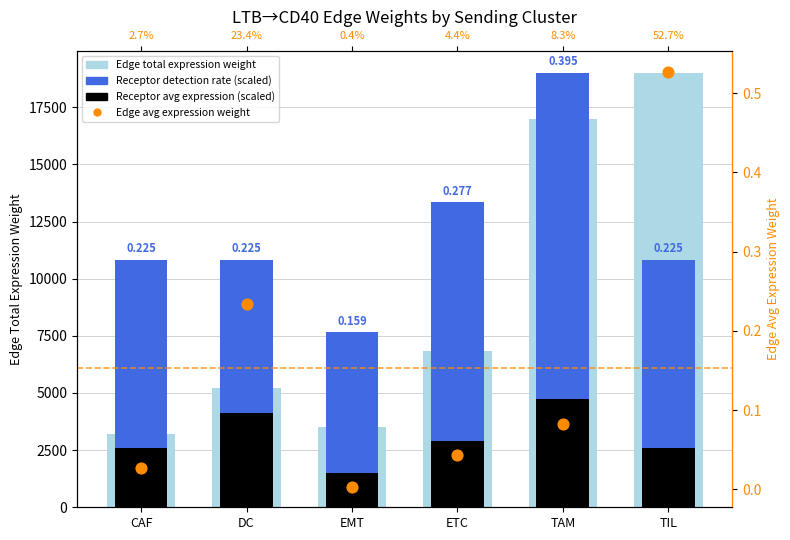

Which series reaches the minimum Y coordinate?

Edge avg expression weight